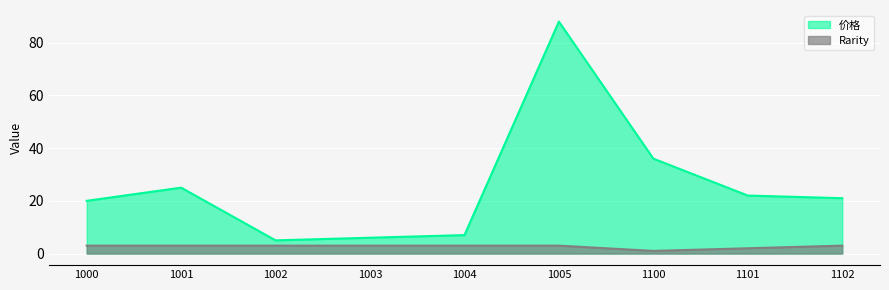

Reading left to right, extract all data points from this chart.

价格: 20	25	5	6	7	88	36	22	21
Rarity: 3	3	3	3	3	3	1	2	3